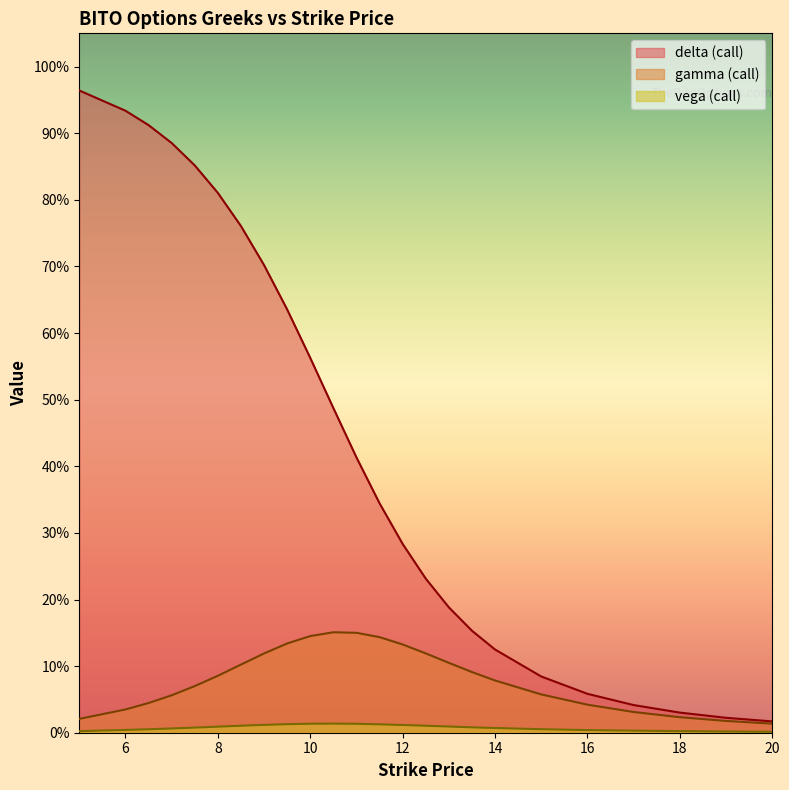

Which series changed the most between 10.5 and 14?

delta (call)